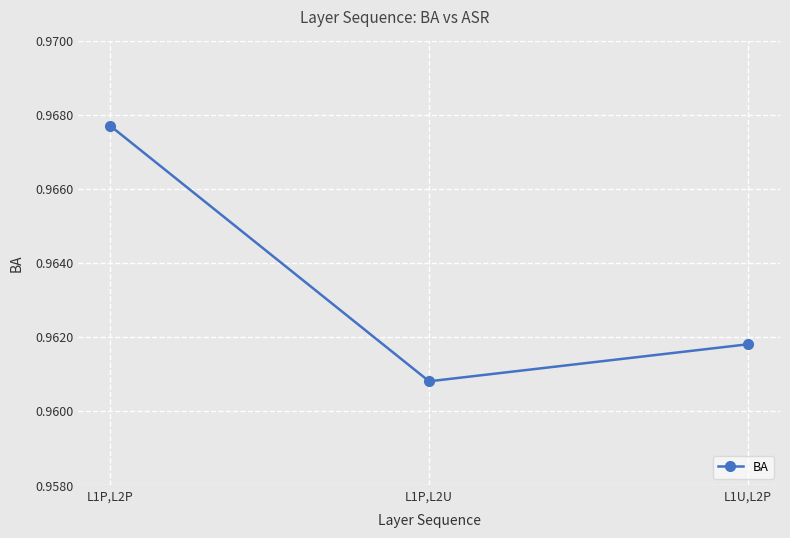

Which category has the highest value across all series?

L1P,L2P